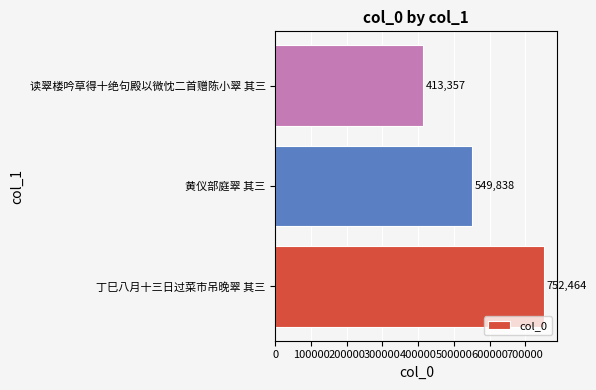

The value at 黄仪部庭翠 其三 is 549838. True or false?

True